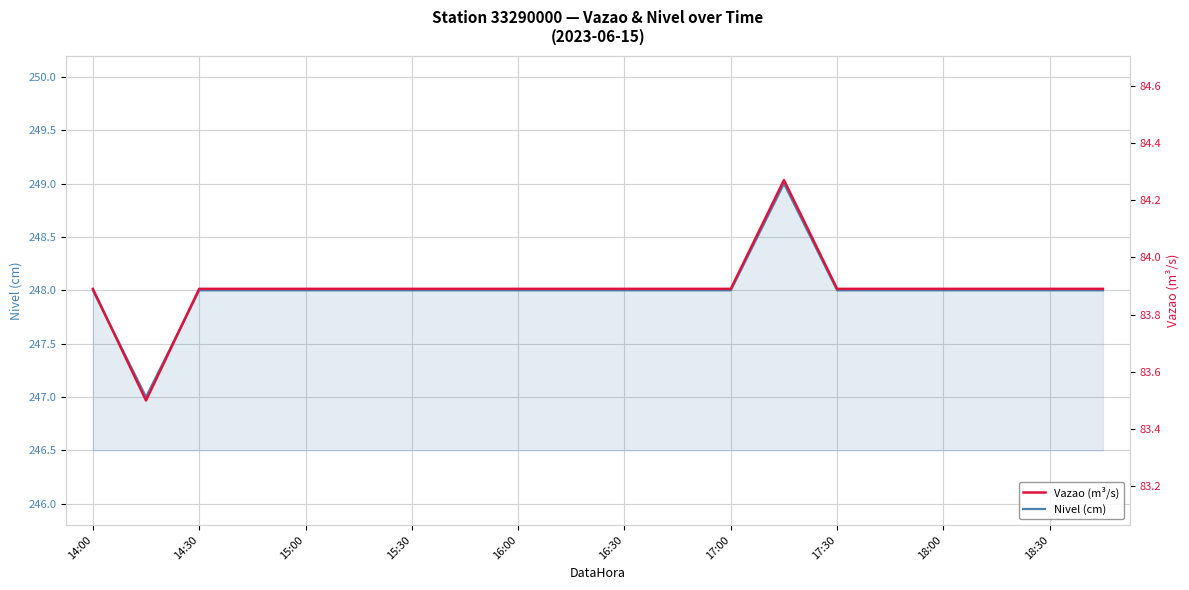

What is the lowest value of the Nivel (cm) series?

247